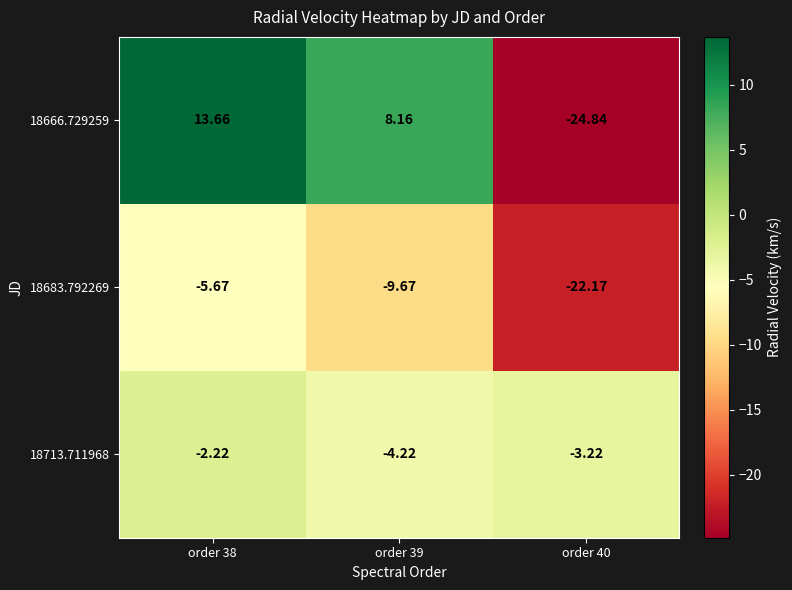

Is the value of 18666.729259 at order 39 greater than the value of 18713.711968 at order 40?

Yes